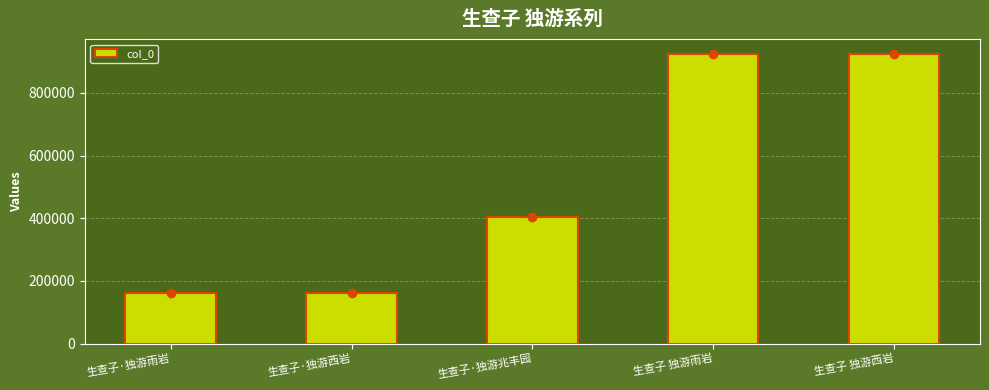

At which label is the value closest to 543723?

生查子·独游兆丰园